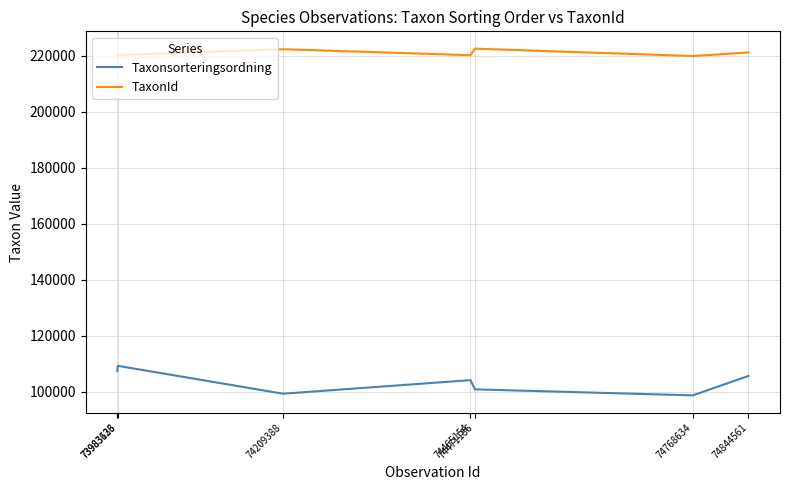

True or false: Taxonsorteringsordning and TaxonId cross at least once.

False